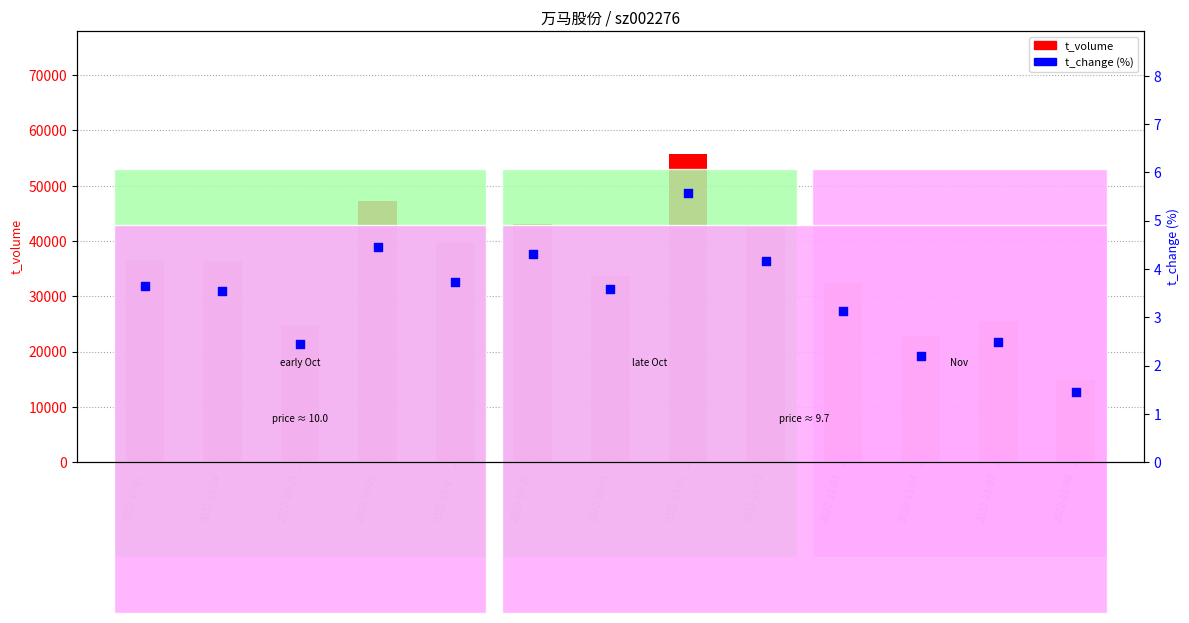

At how many categories does at least one series exceed 44775?

2